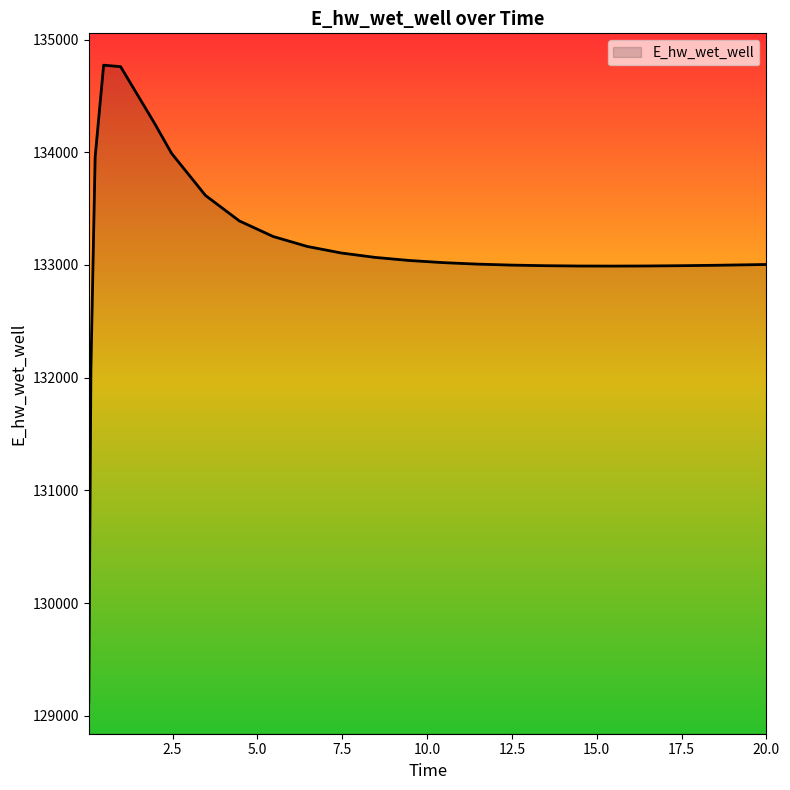

Does the chart display data point markers on the line(s)?

No